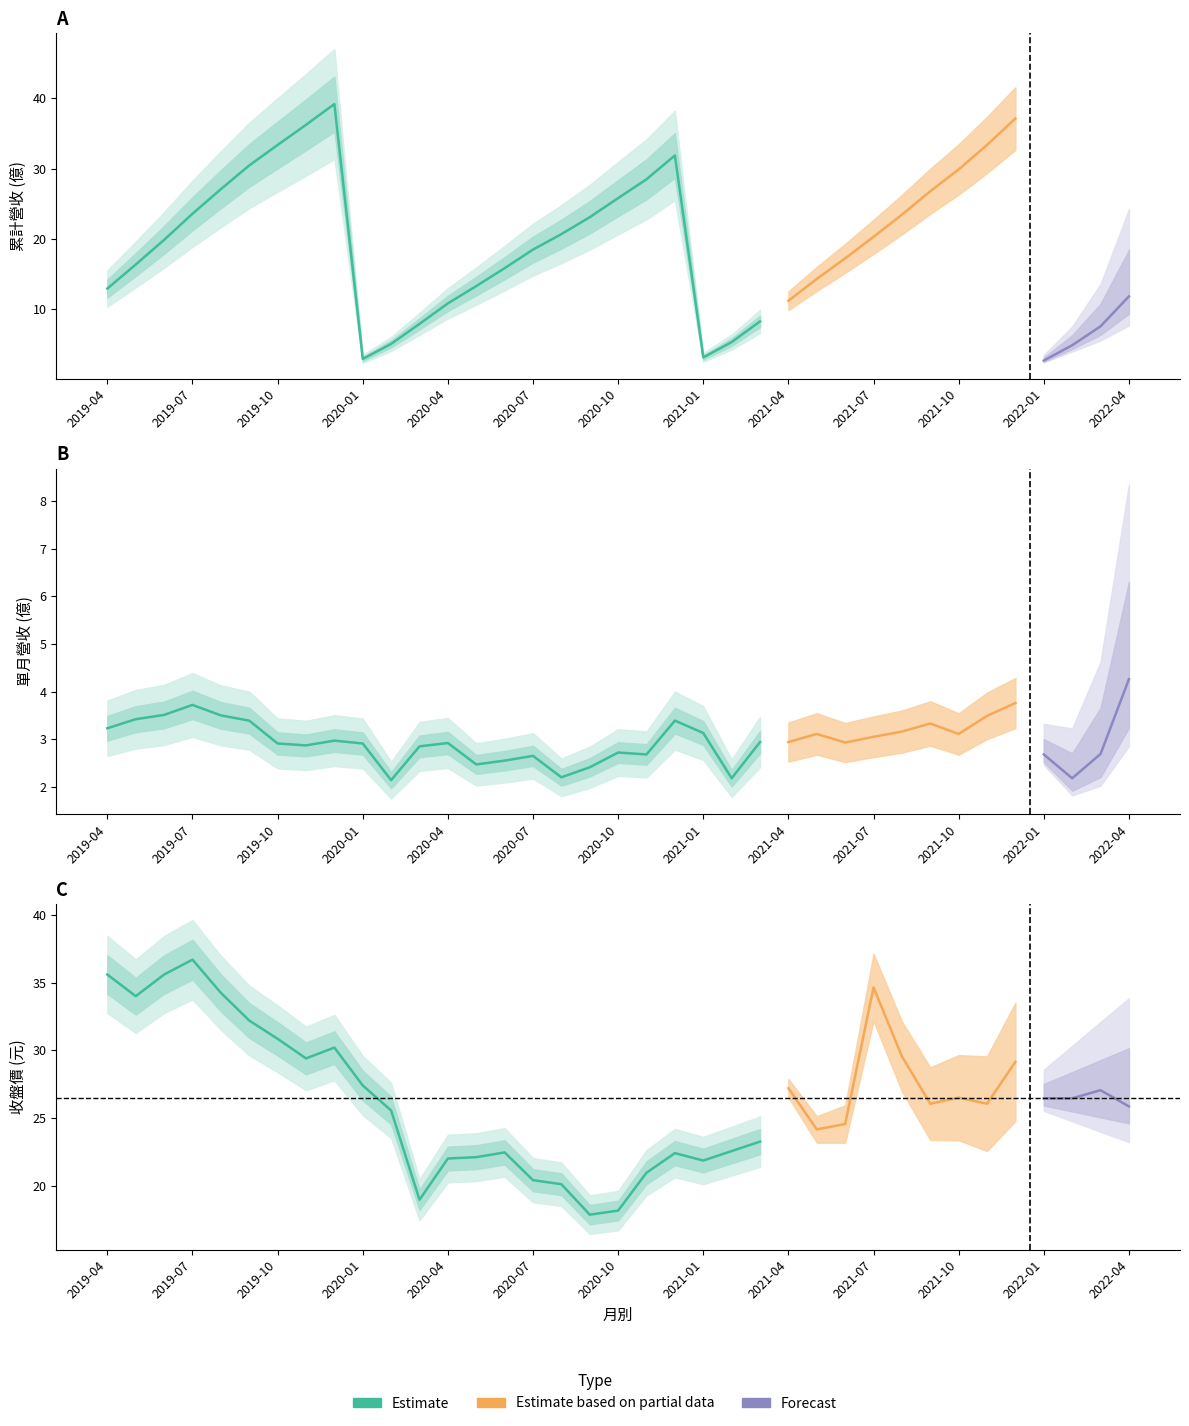

Which category has the highest value in the 單月營收(億) series?

2022-04